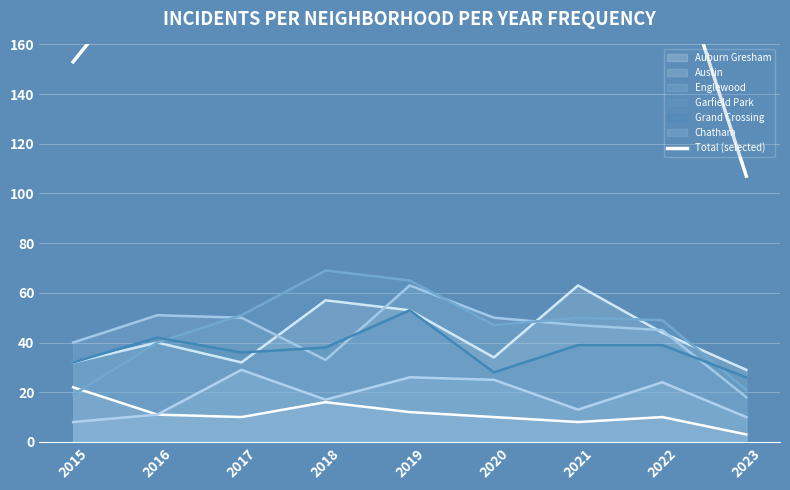

The value at 2020 is 65. True or false?

False